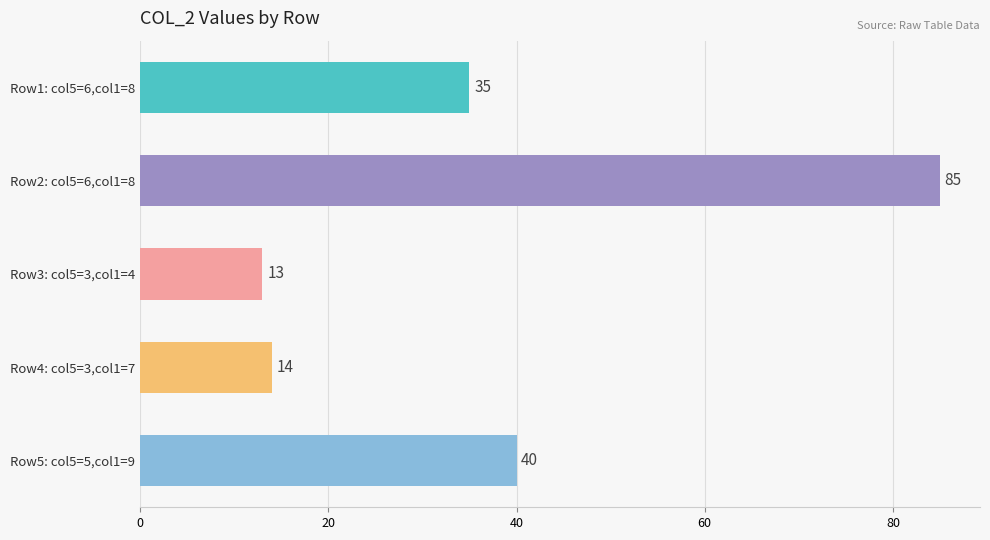

Reading top to bottom, transcribe all the data shown in this chart.

35	85	13	14	40